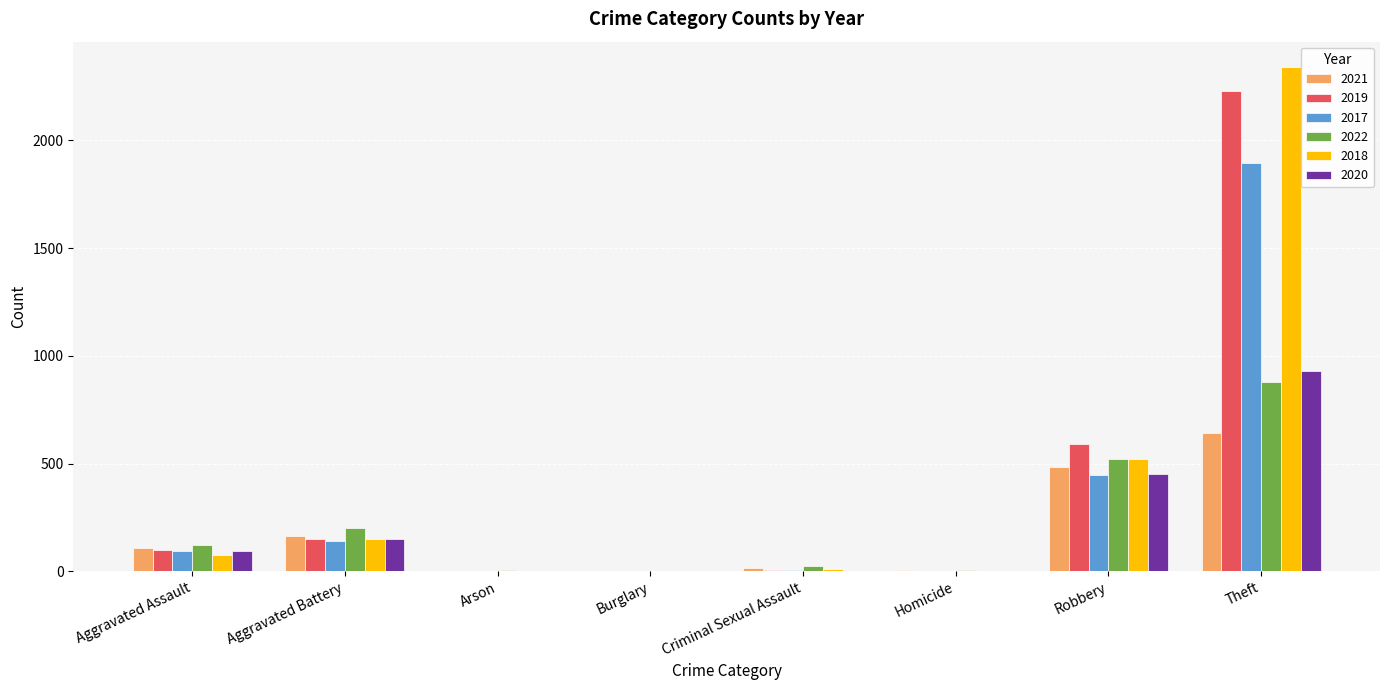

Between Aggravated Assault and Theft, which series saw the biggest shift?

2018